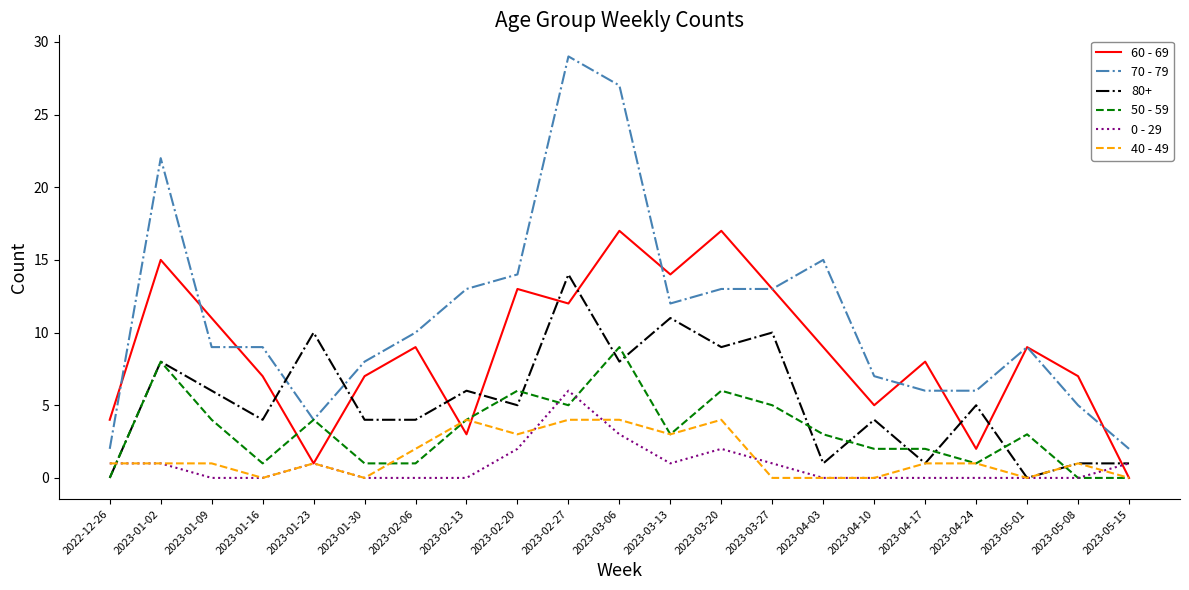

How many 0 - 29 values are between 0 and 1?

17